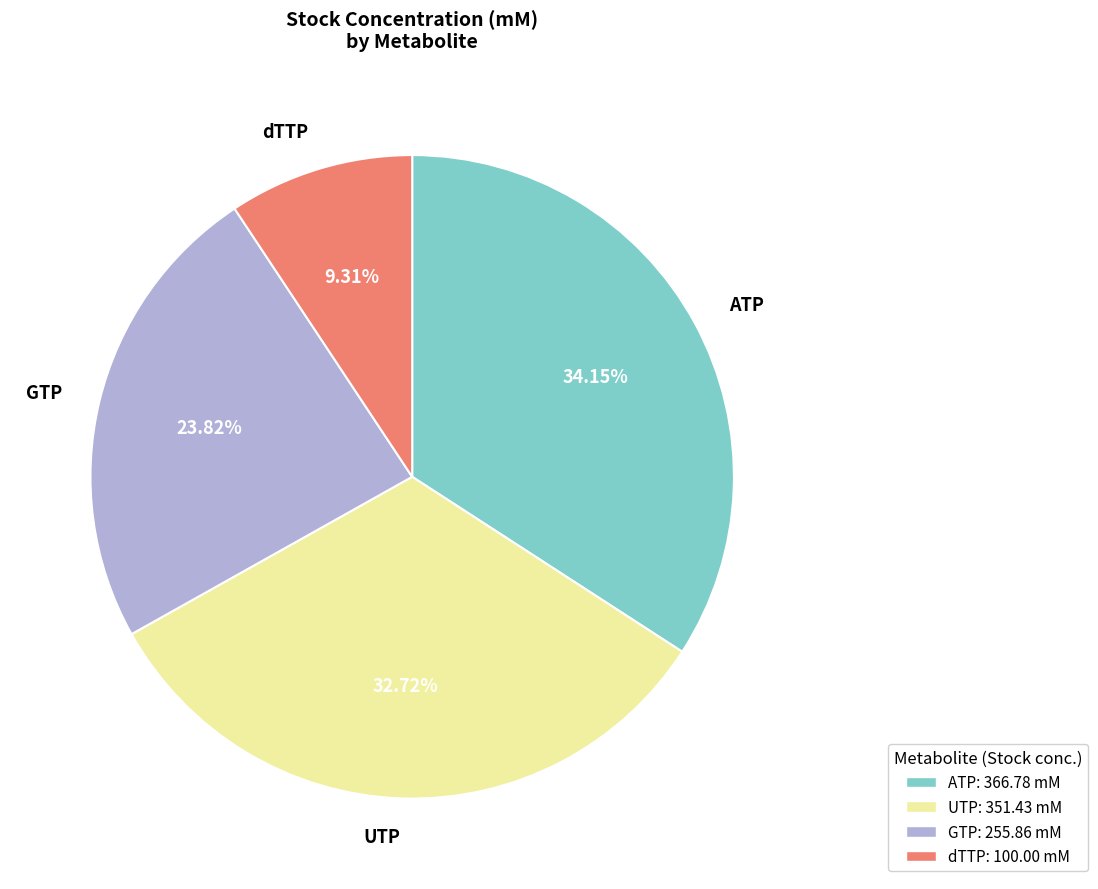

True or false: GTP accounts for 24% of the total.

True